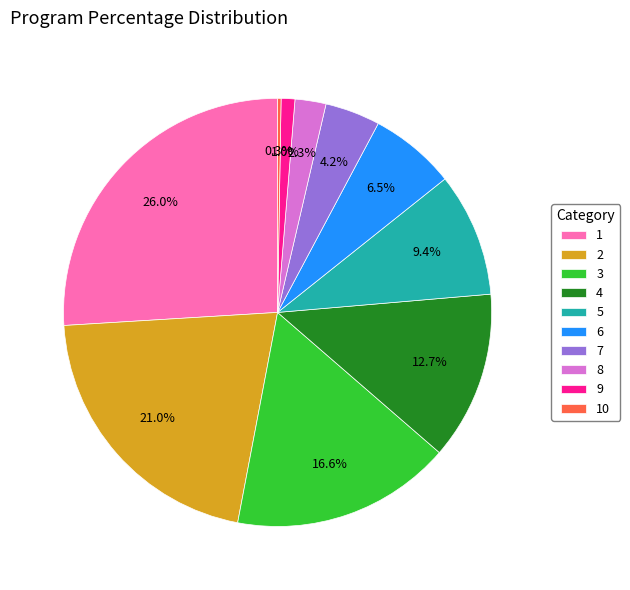

Is there a majority slice in this chart?

No